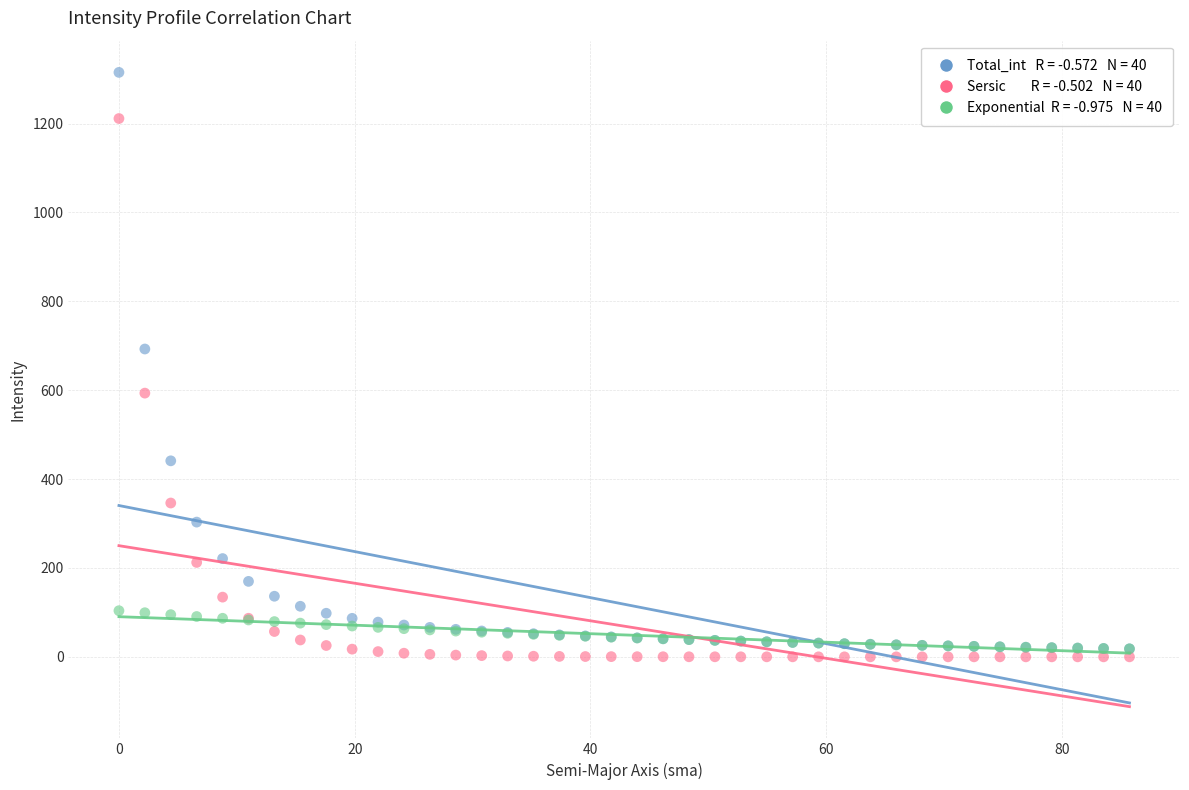

Across all series, what Y value is closest to 657?

692.7